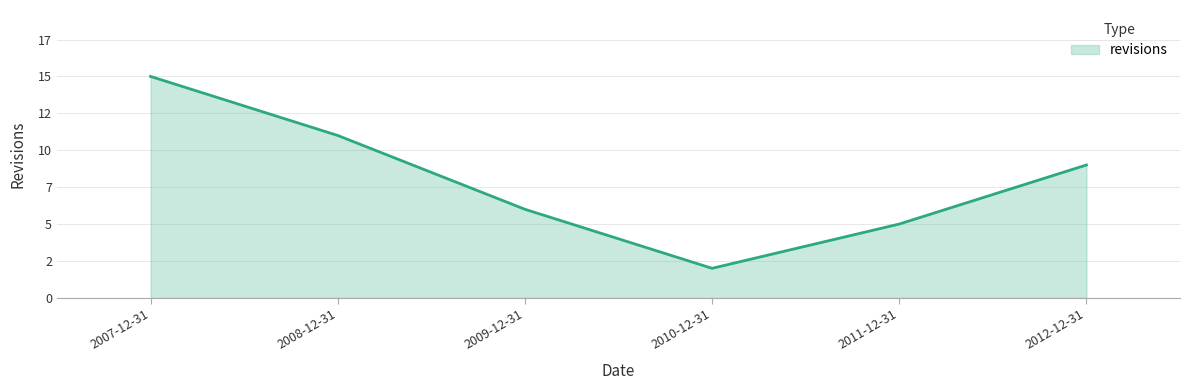

Reading left to right, list all the values displayed in this chart.

2007-12-31=15	2008-12-31=11	2009-12-31=6	2010-12-31=2	2011-12-31=5	2012-12-31=9